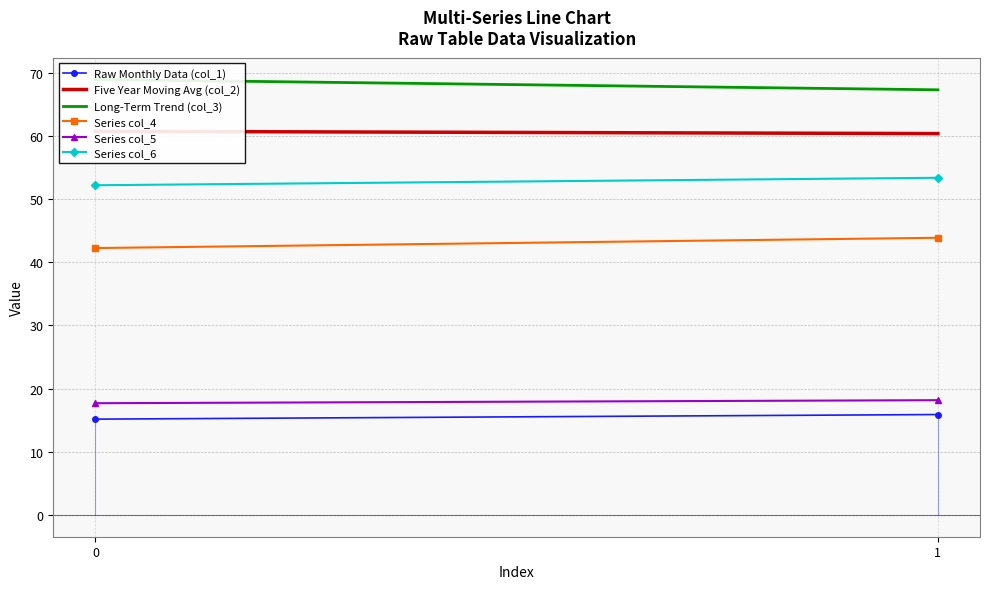

Between 0 and 1, which series saw the biggest shift?

Long-Term Trend (col_3)